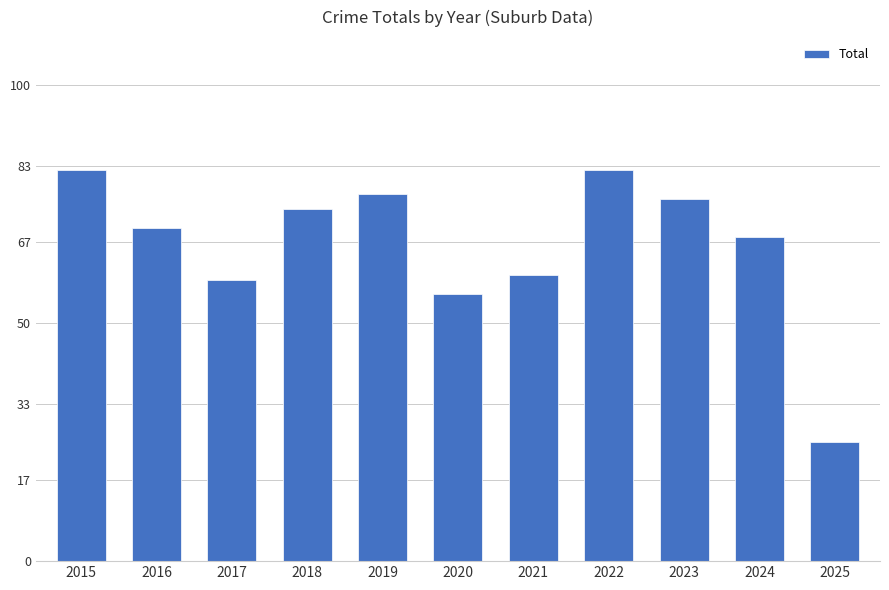

Reading left to right, list all the values displayed in this chart.

2015=82	2016=70	2017=59	2018=74	2019=77	2020=56	2021=60	2022=82	2023=76	2024=68	2025=25